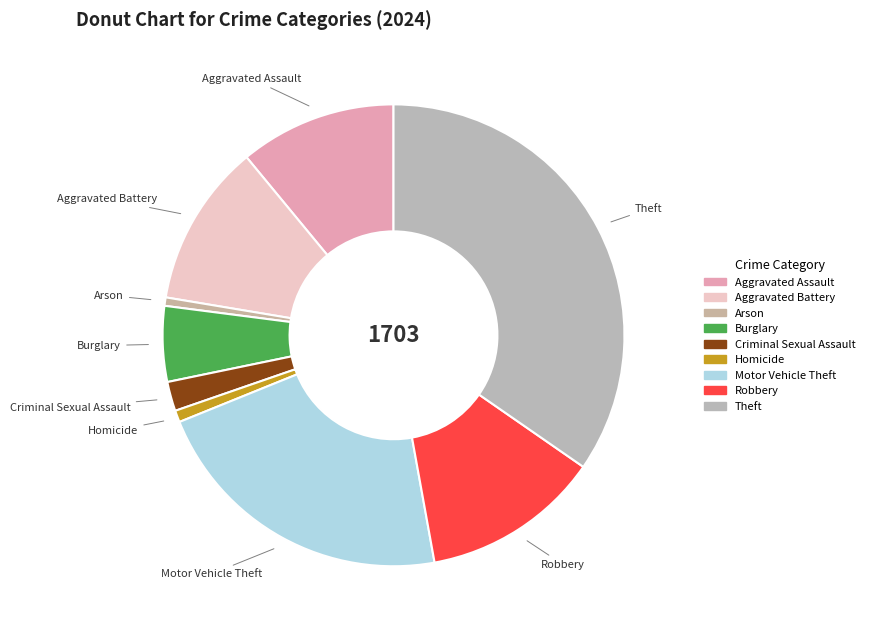

Which has a higher value, Arson or Robbery?

Robbery